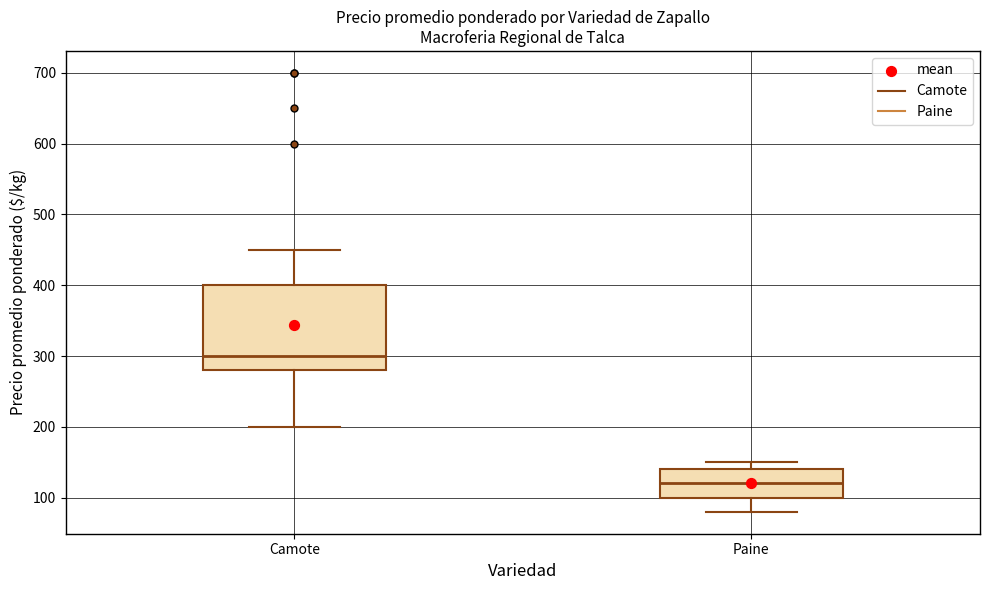

Reading left to right, transcribe this box plot: for each box, give where its median line is, the range the box spans, and where its two whiskers end, as read against the y-axis. The values are not printed on the chart, so give them approximately, as read against the axis.

Camote: median 300, box 280 to 400, whiskers 200 to 450
Paine: median 120, box 100 to 140, whiskers 80 to 150